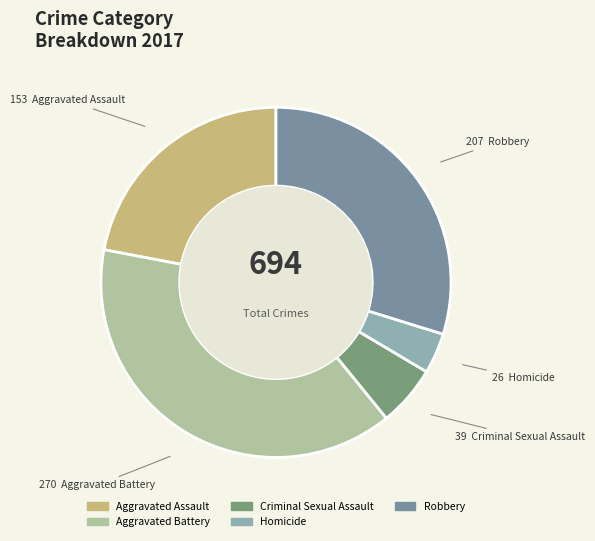

What is the ratio of the value at Aggravated Battery to the value at Homicide?

10.4